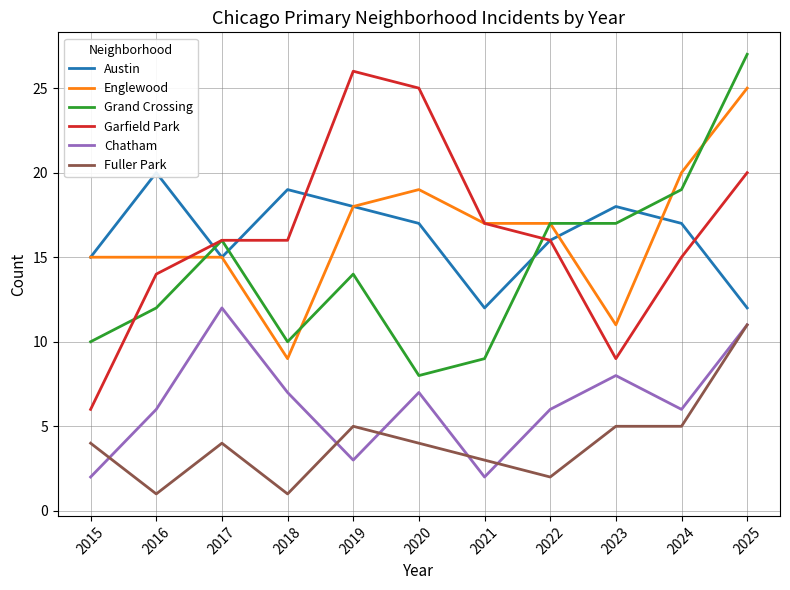

At how many categories does at least one series exceed 13?

11